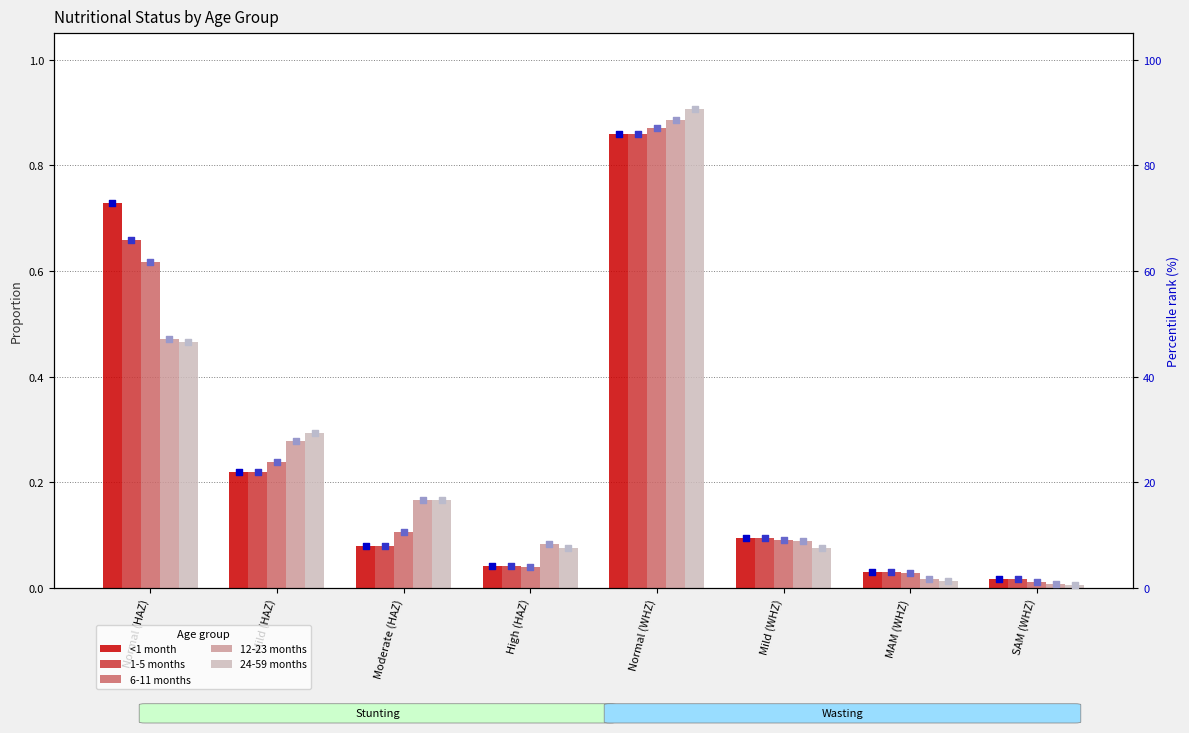

At how many categories does at least one series exceed 0?

8